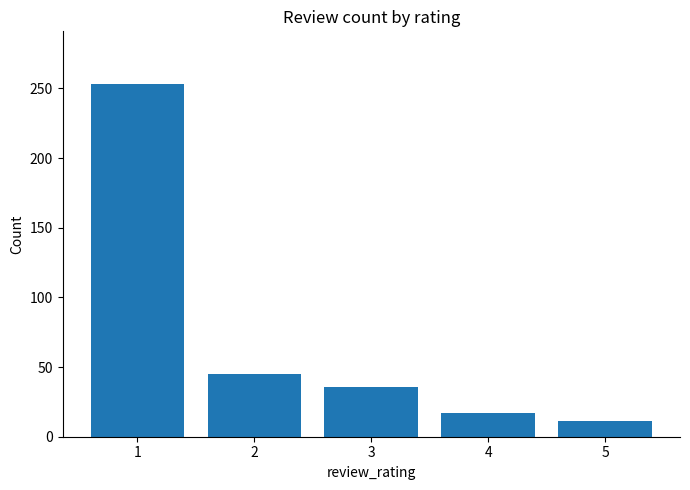

Between 5 and 1, which is larger?

1